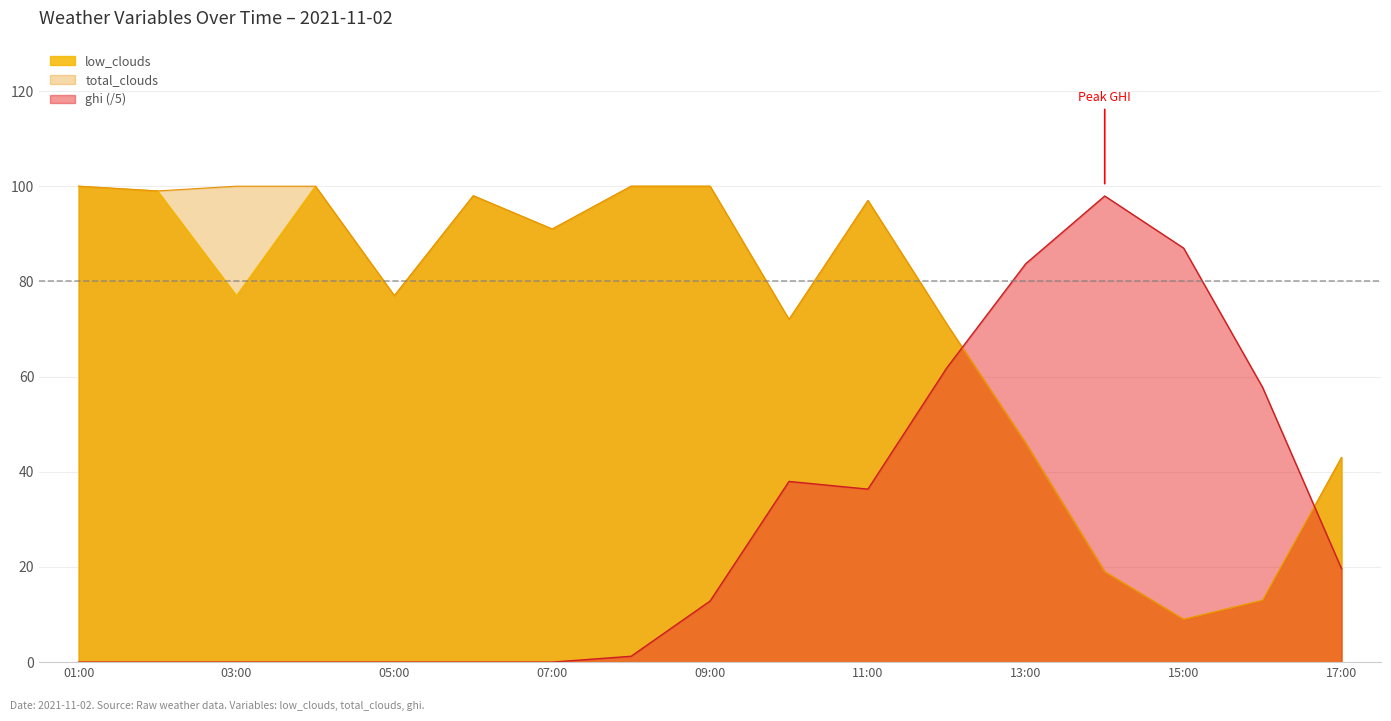

What is the spread (max minus min) of values at 2021-11-02 16:00?

44.7